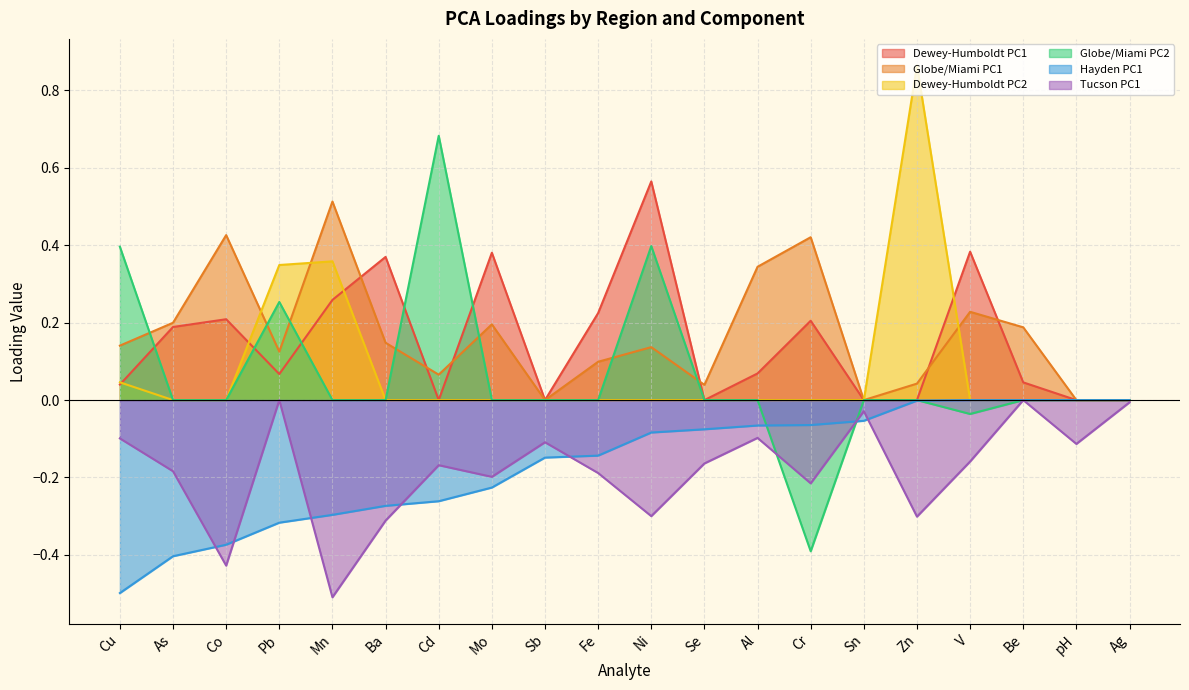

Is it true that Tucson PC1 equals -0.5 at Zn?

False